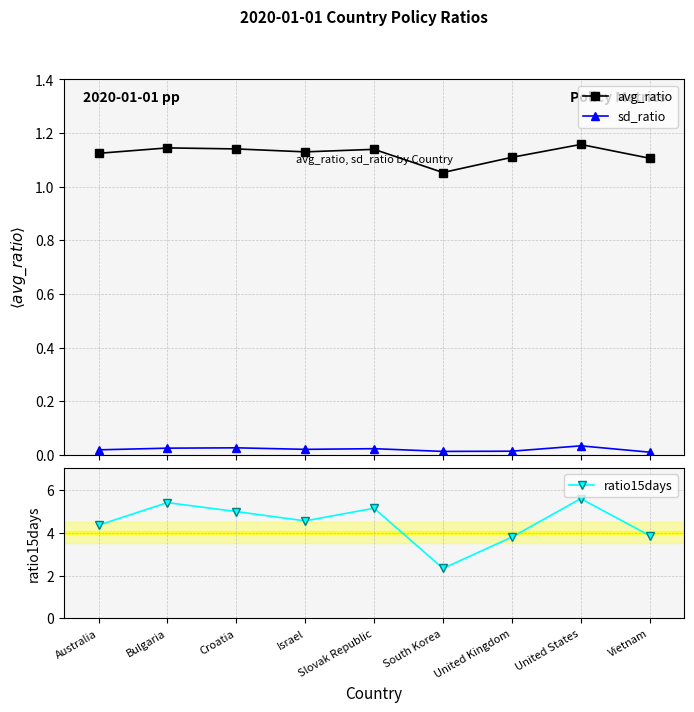

Reading right to left, what are all the values shown in this chart?

avg_ratio: 1.1	1.2	1.1	1.1	1.1	1.1	1.1	1.1	1.1
sd_ratio: 0.0	0.0	0.0	0.0	0.0	0.0	0.0	0.0	0.0
ratio15days: 3.9	5.6	3.8	2.3	5.1	4.5	5.0	5.4	4.3